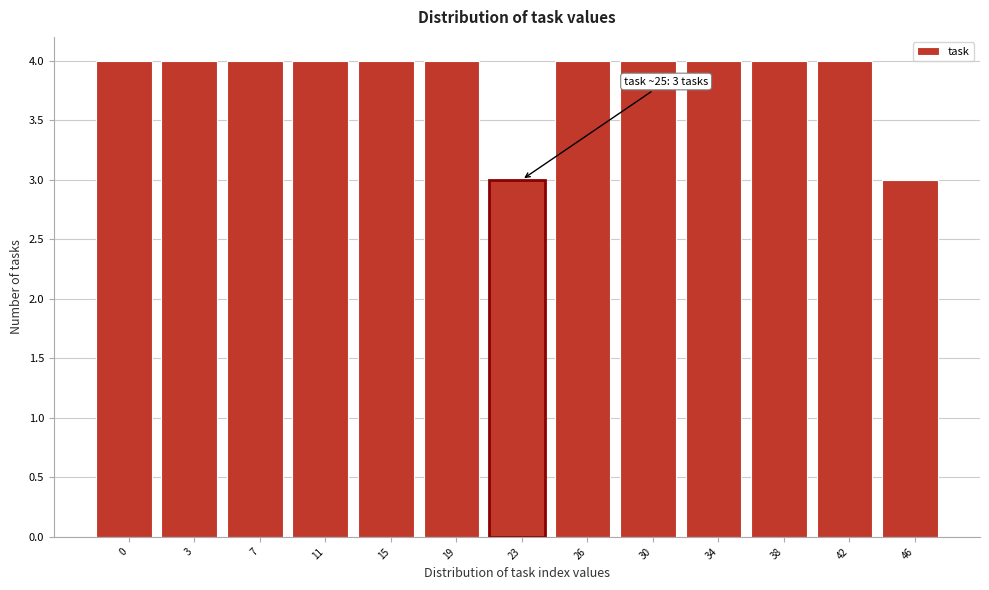

Reading left to right, extract all data points from this chart.

0=4	3=4	7=4	11=4	15=4	19=4	23=3	26=4	30=4	34=4	38=4	42=4	46=3